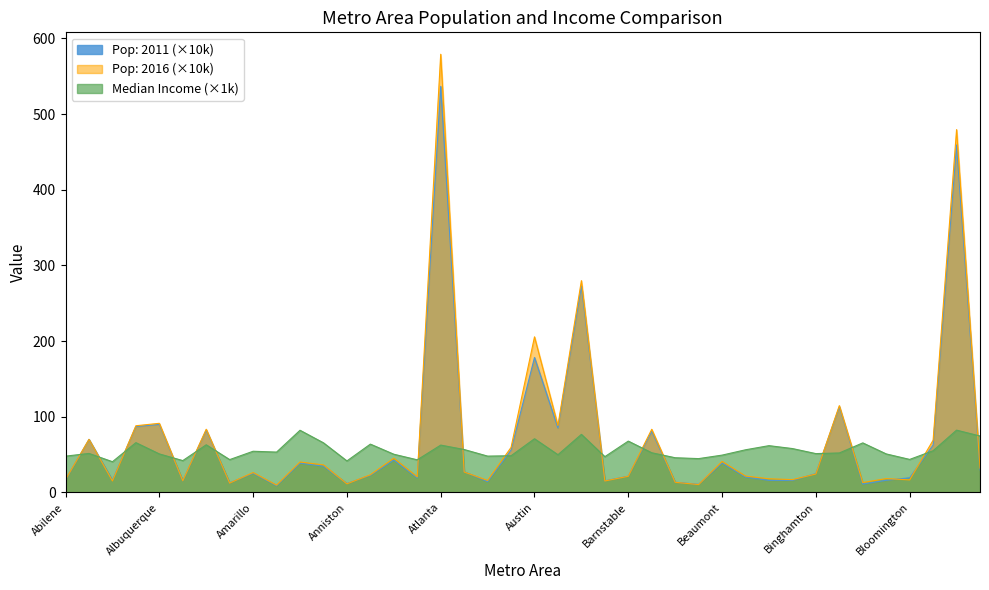

Read the Pop: 2016 value at Asheville.

45.2